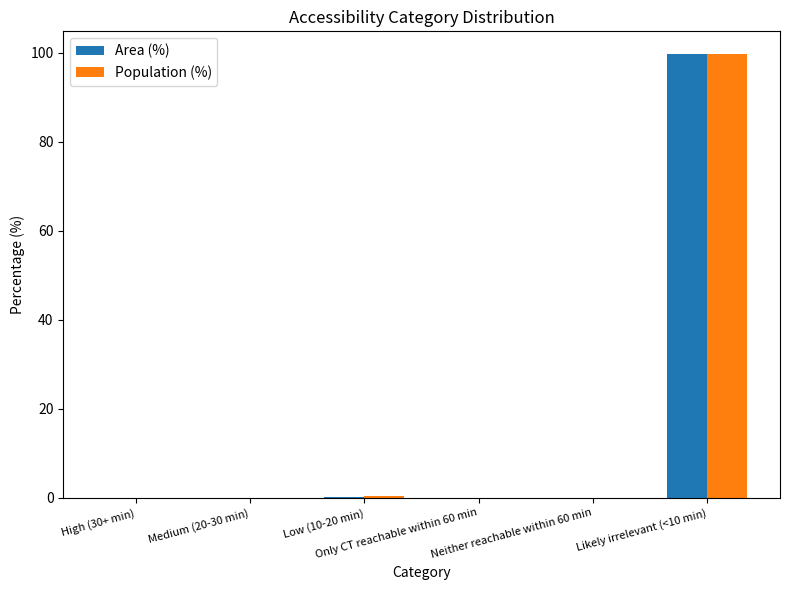

At which category does the chart reach its peak across all series?

Likely irrelevant (<10 min)